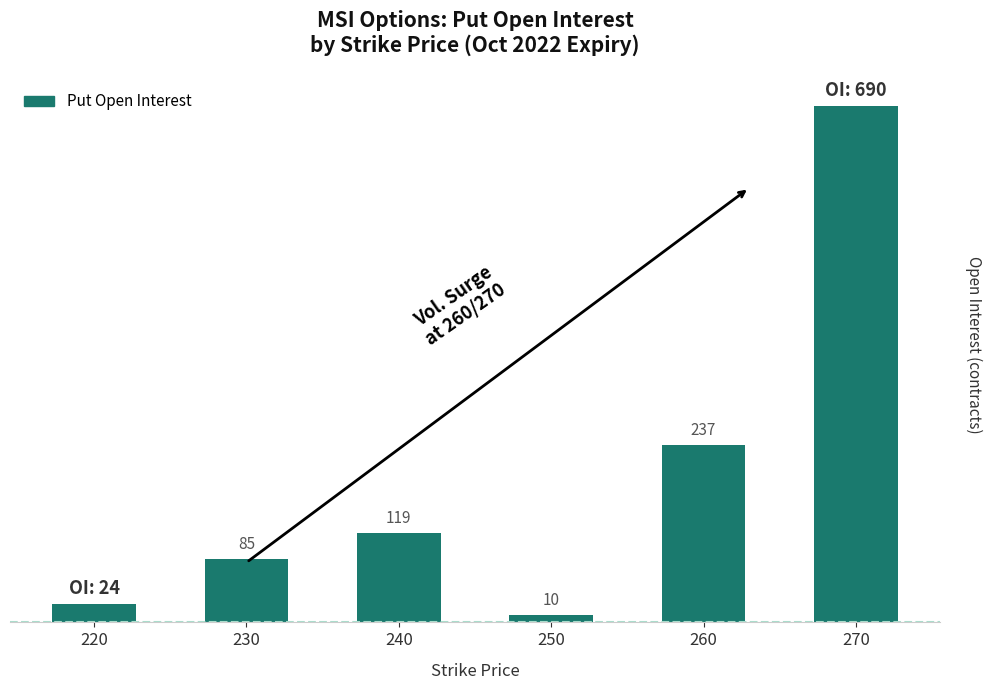

Rank the categories by value from highest to lowest.

270, 260, 240, 230, 220, 250